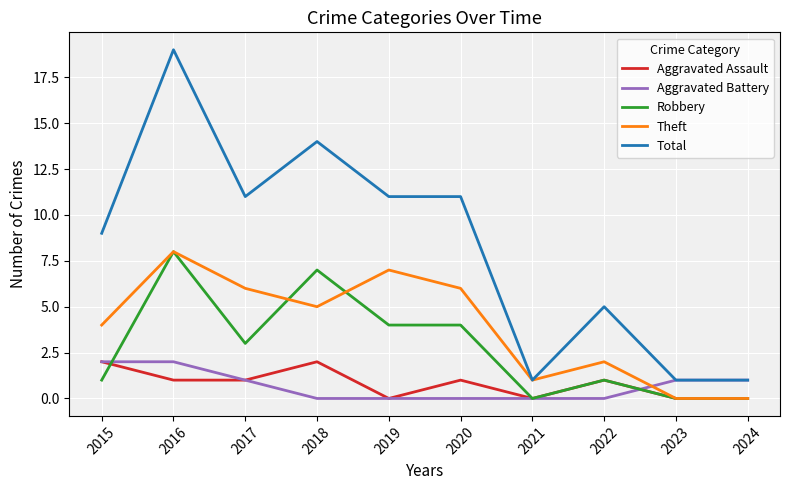

True or false: Theft and Robbery cross at least once.

True